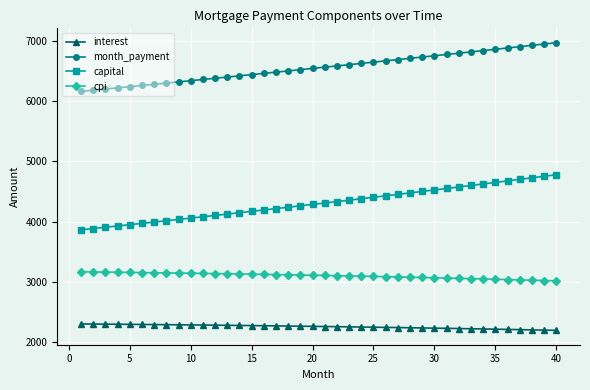

What is the difference between the second highest and second lowest values in the month_payment series?

767.1